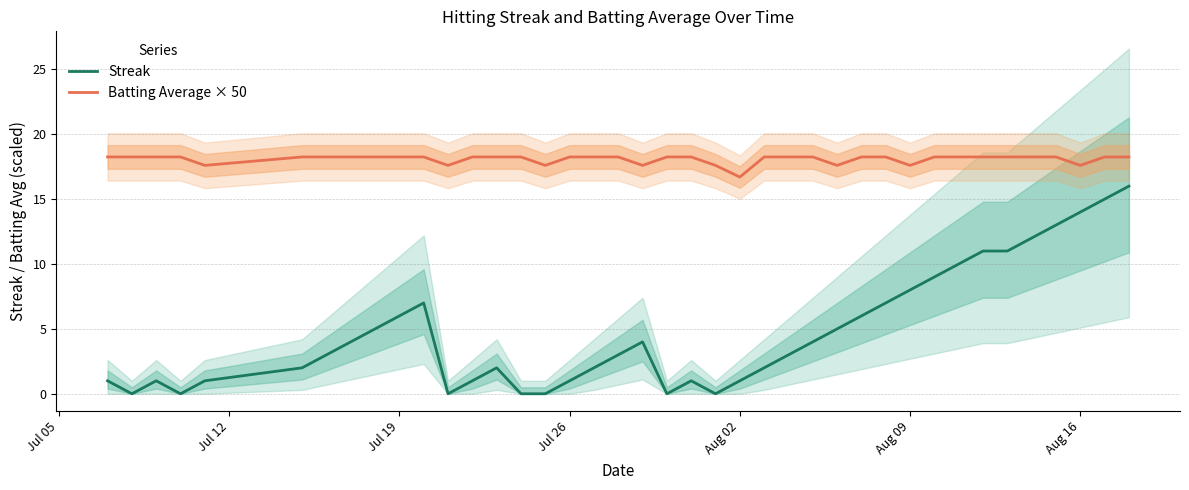

What is the lowest value of the Batting Average × 50 series?

16.7